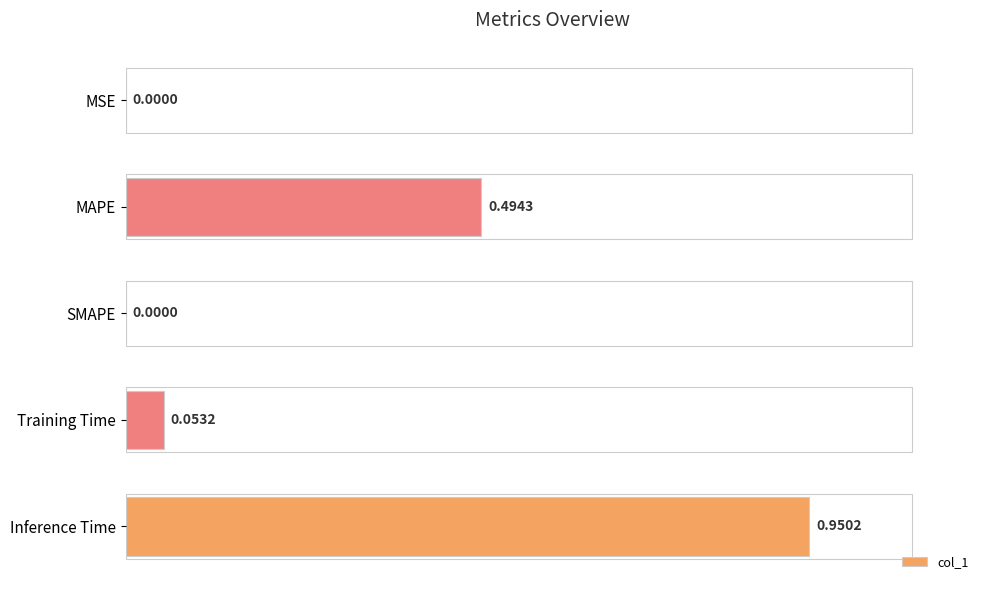

Which has a higher value, MSE or Training Time?

Training Time